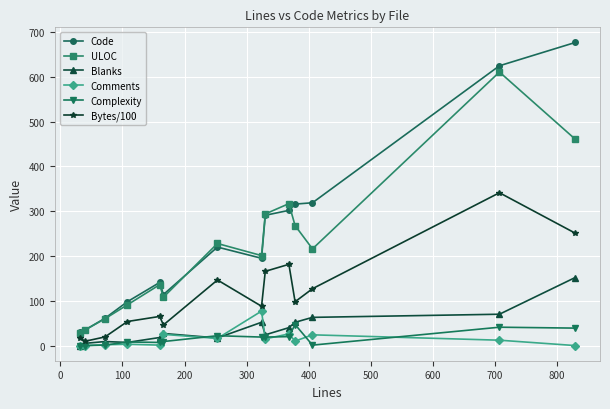

True or false: Complexity and ULOC intersect in this chart.

False